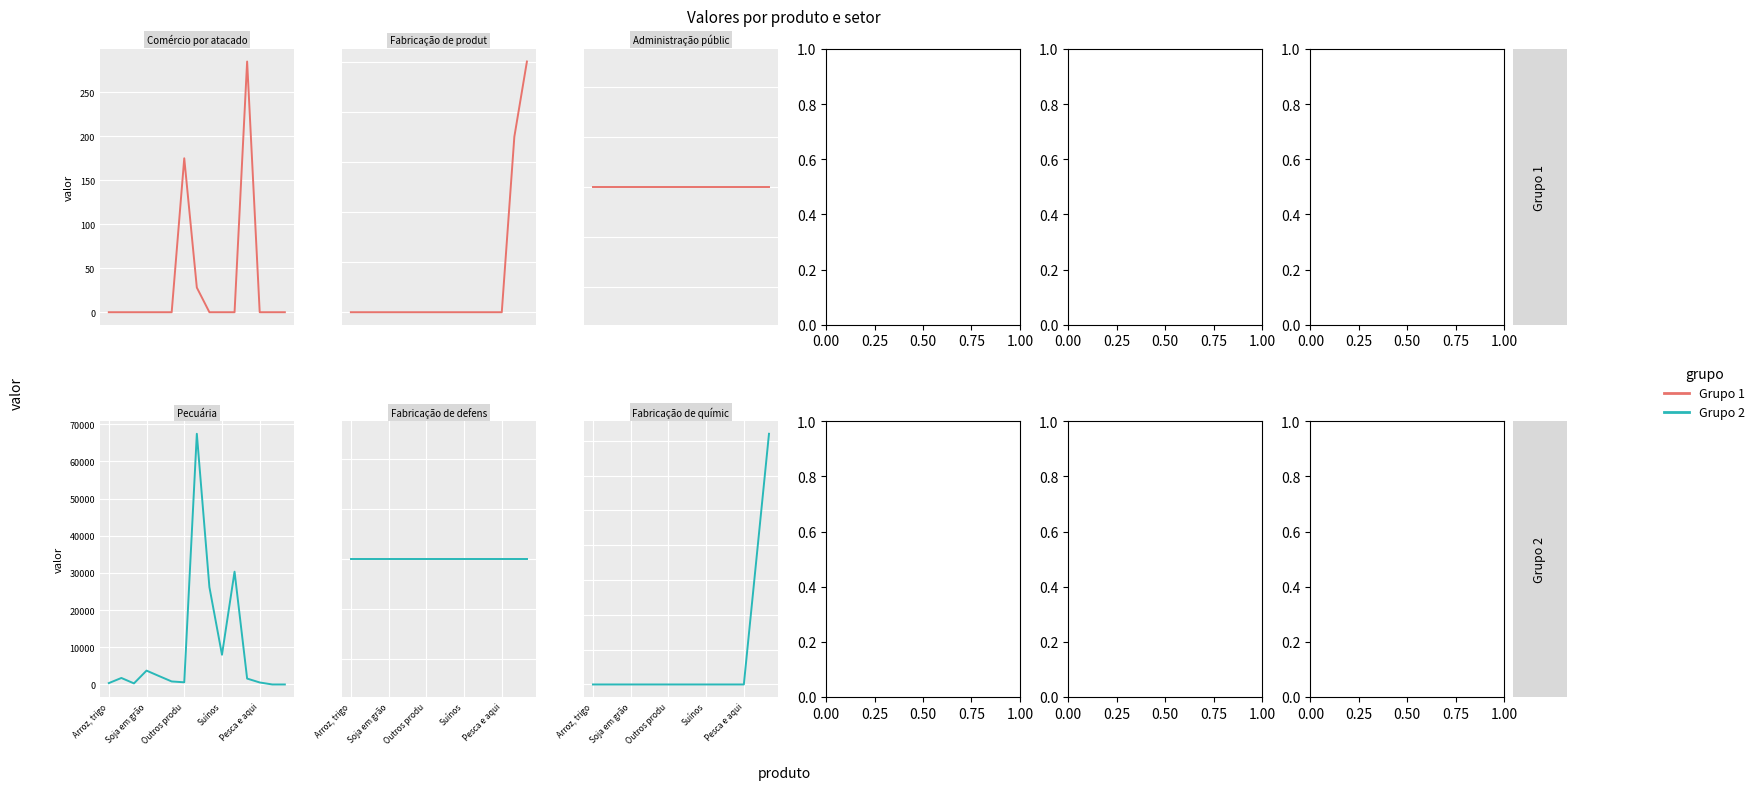

What is the value of the Pecuária point at the 9th from the left?

26177